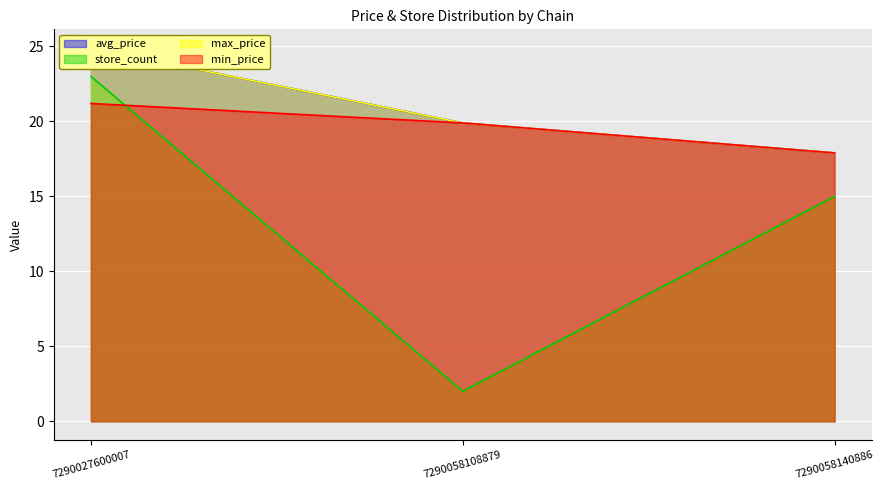

The value of max_price at 7290058140886 is 17.9. True or false?

True